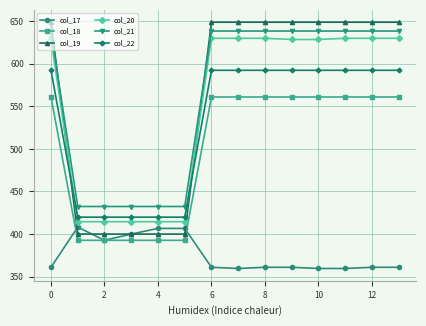

At how many categories does at least one series exceed 542?

9